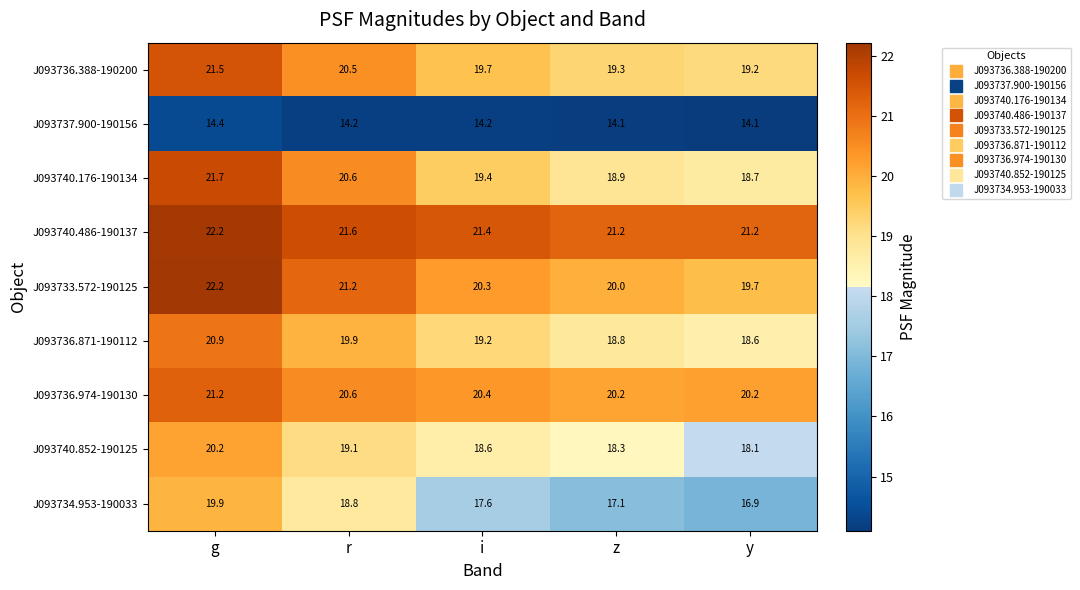

What is the difference between the highest and lowest values at y?

7.1